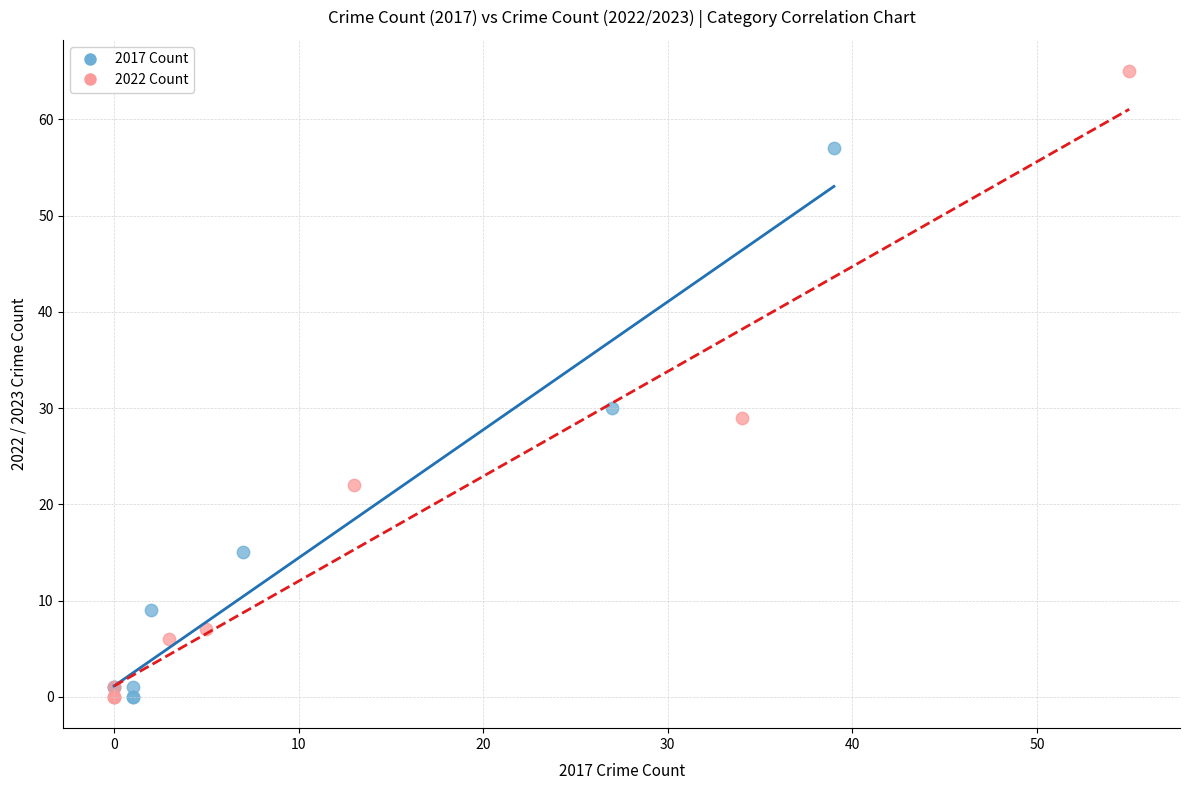

Which series has the widest spread of Y values?

2022 Count